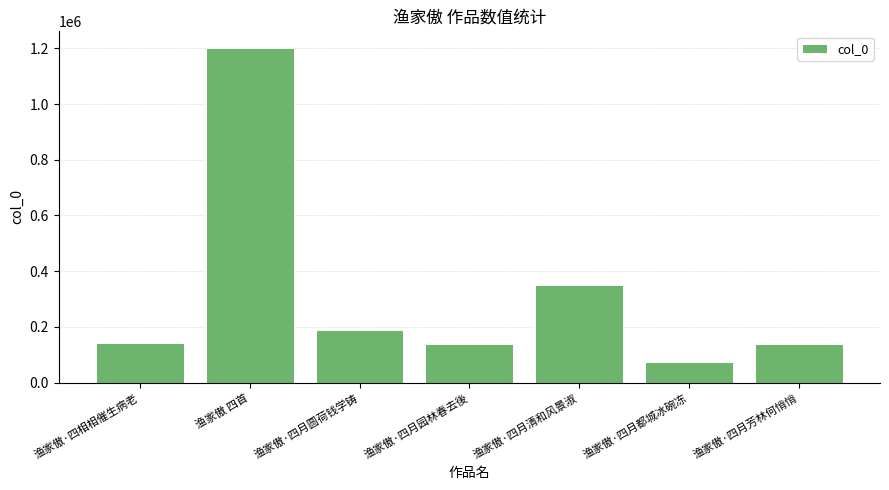

What value does the data have at 渔家傲·四月都城冰碗冻, to the nearest 100?

74900